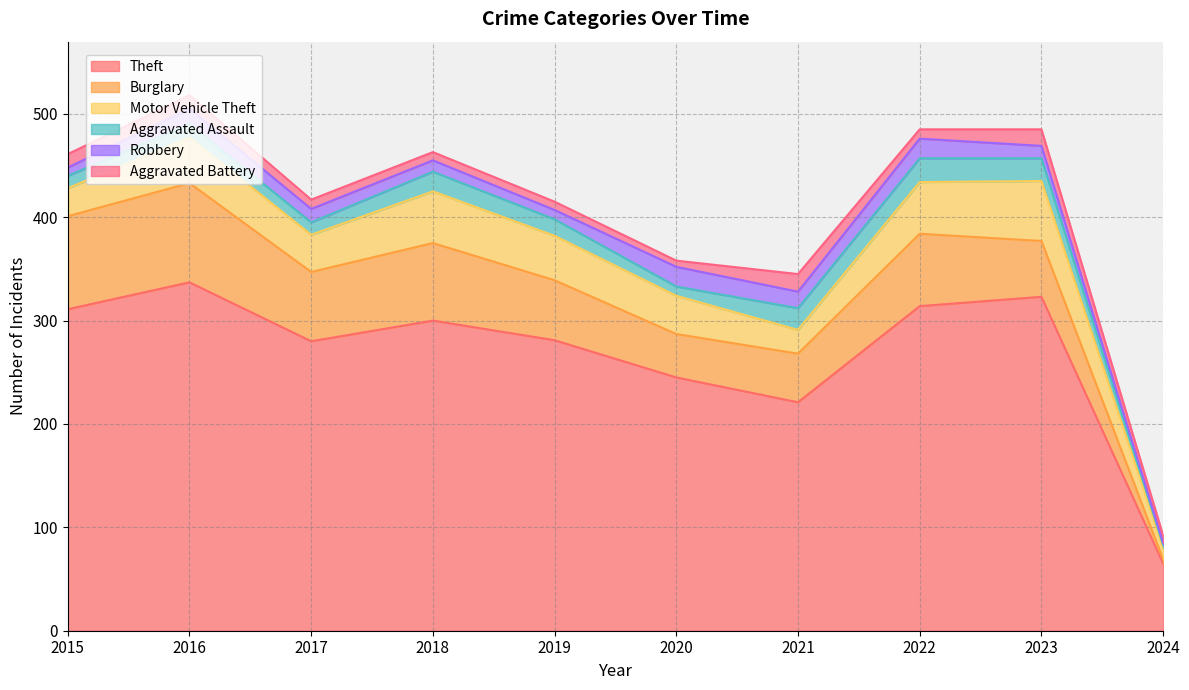

What is the smallest value displayed?

2